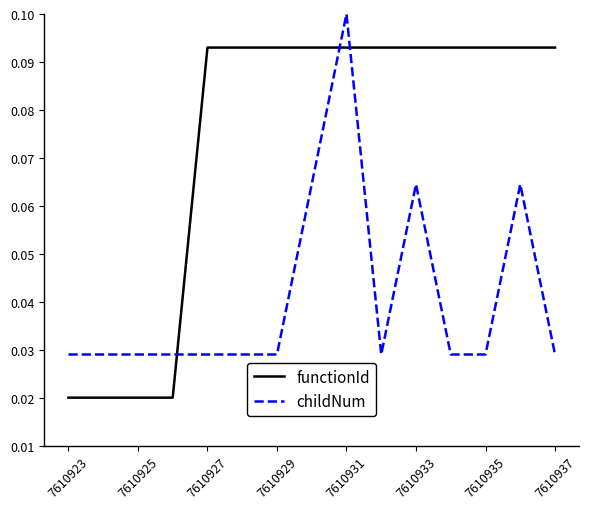

Which series ends up on top after the final intersection of childNum and functionId?

functionId